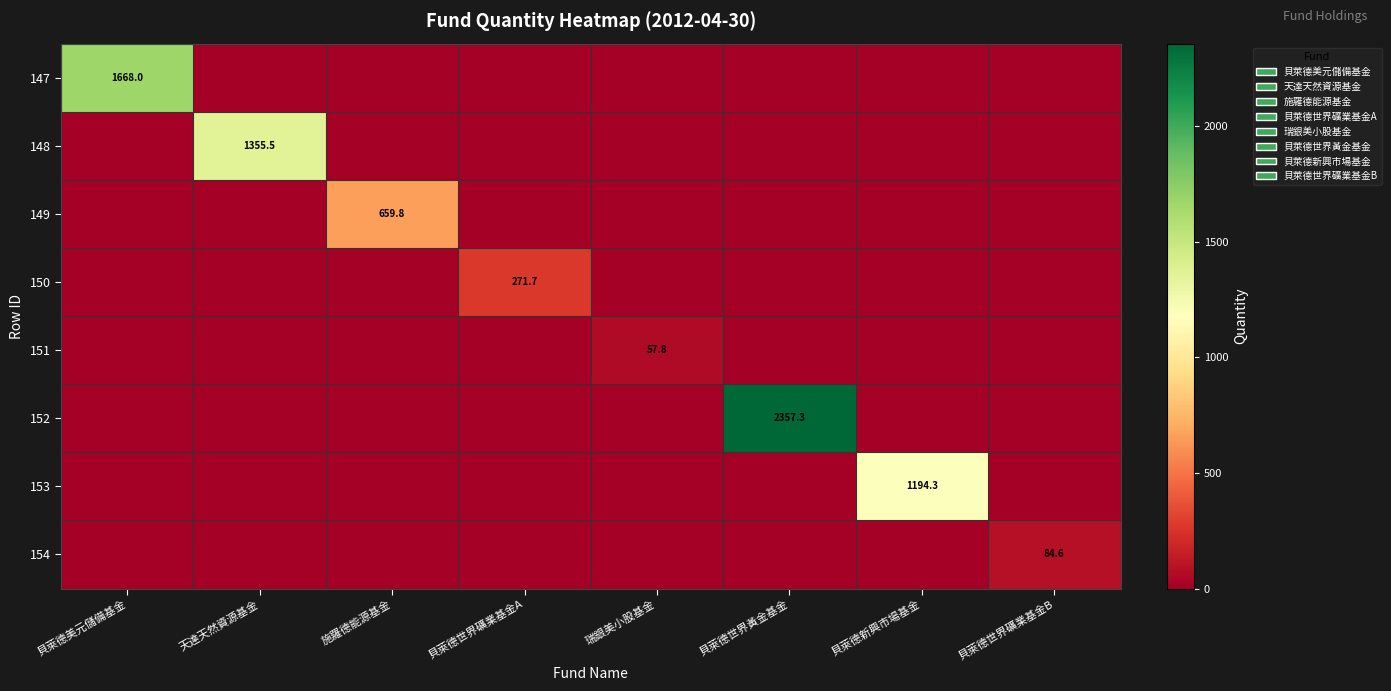

What is the spread (max minus min) of values at 瑞銀美小股基金?

57.8